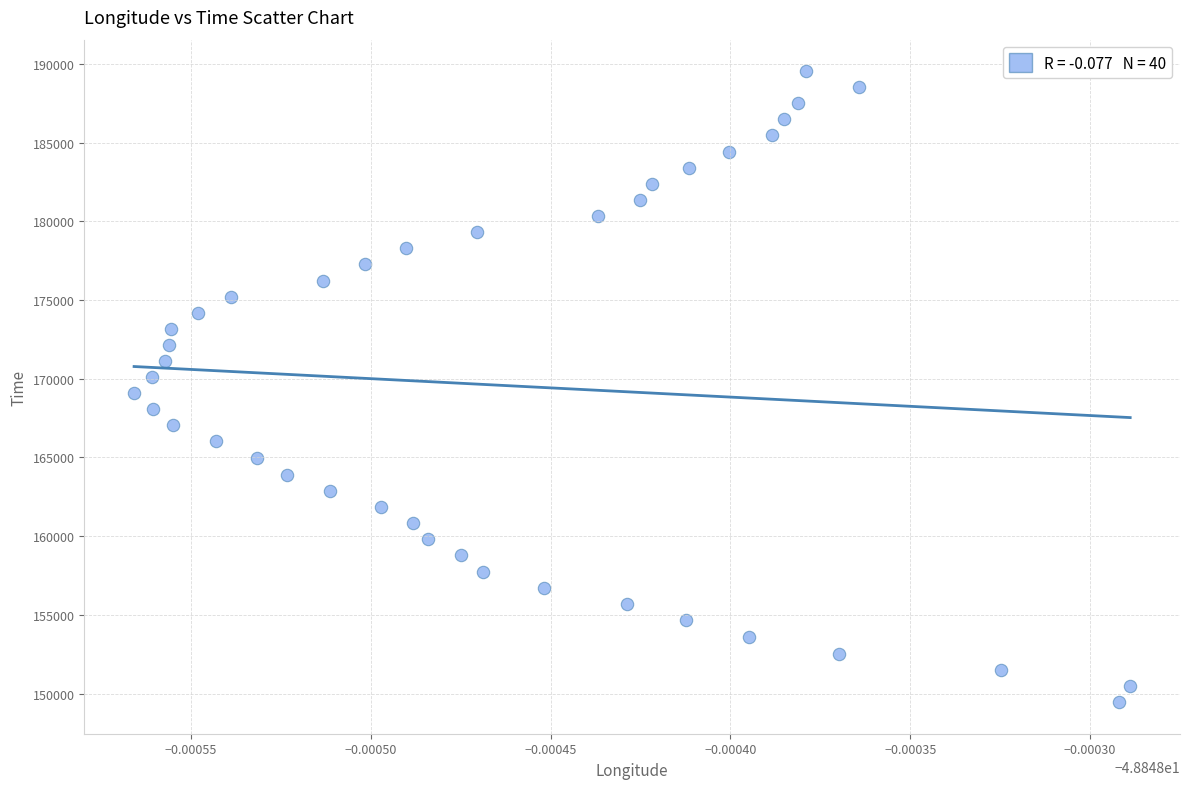

What is the range of Y values (max minus min)?

40075